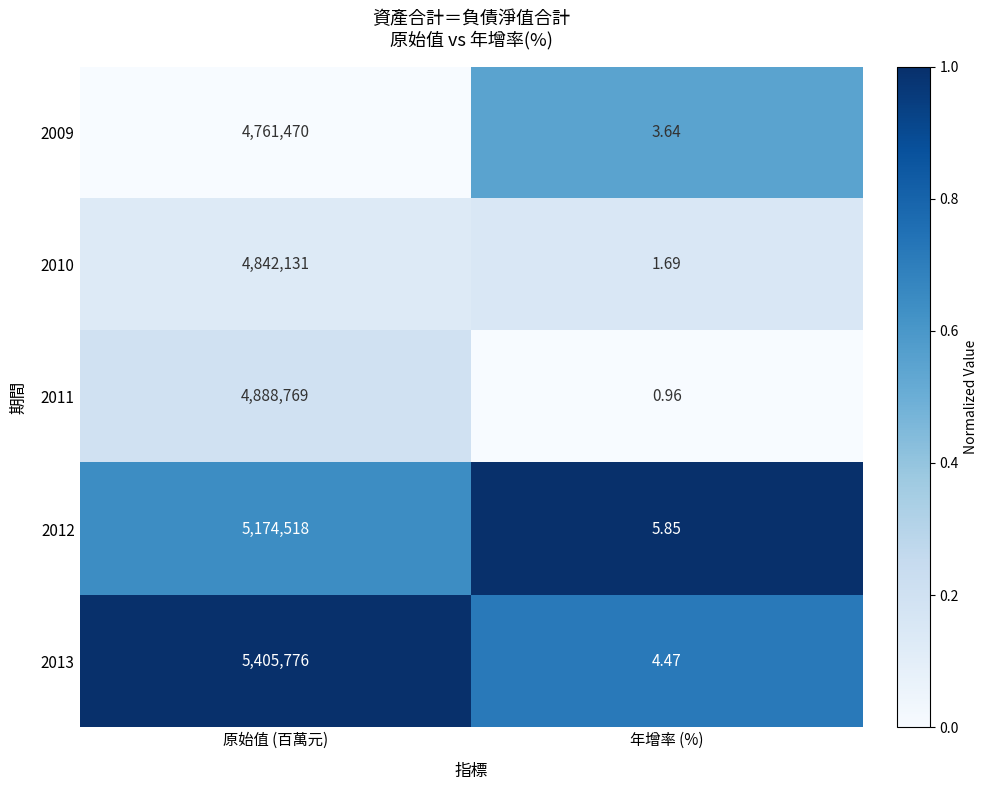

At which label is 2011 closest to 2444384?

年增率 (%)